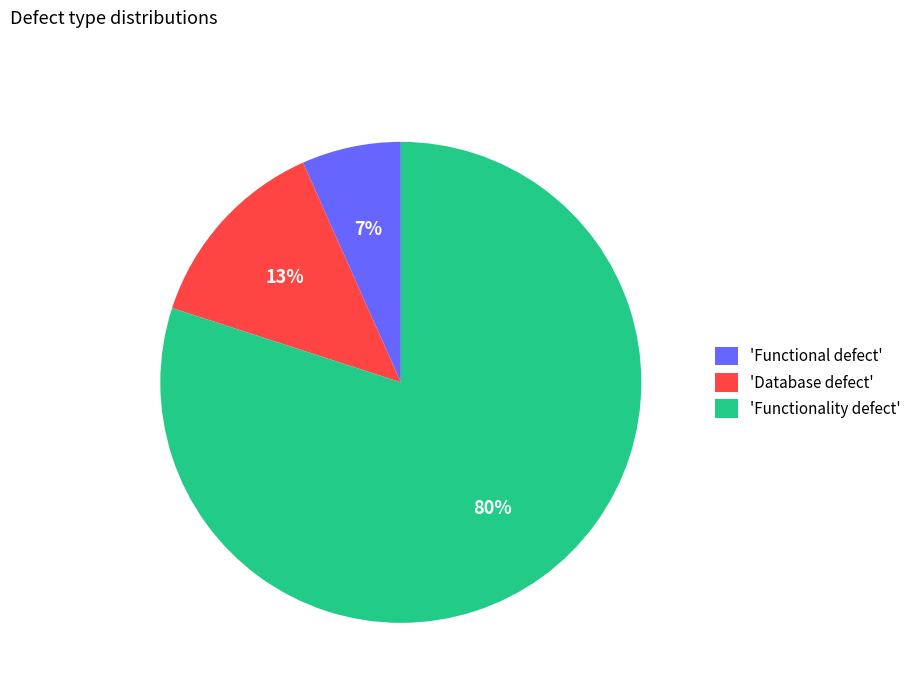

To the nearest percent, what is the difference between the largest and smallest slice percentages?

73%